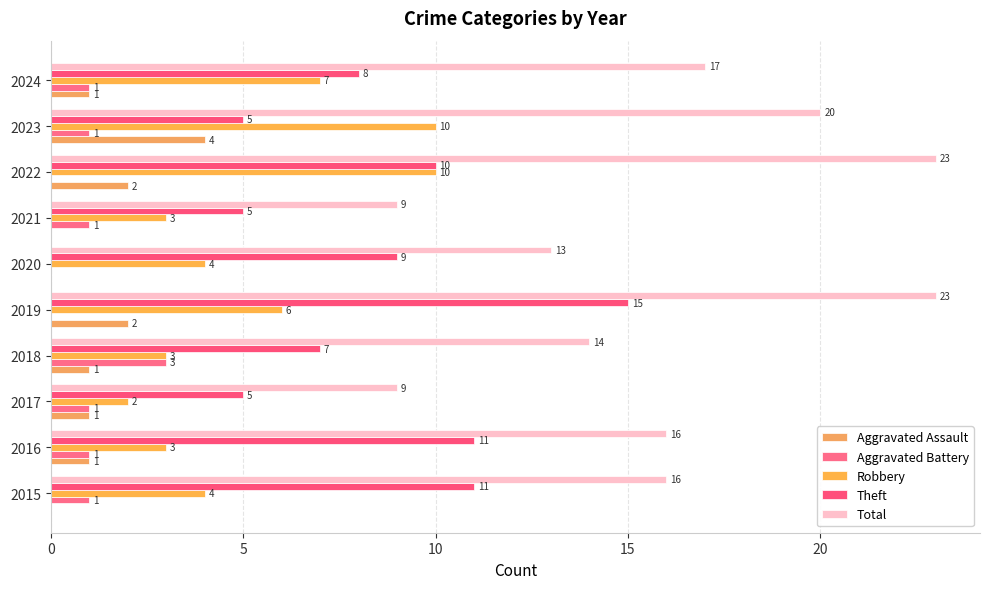

At which category is the sum across all series the highest?

2019